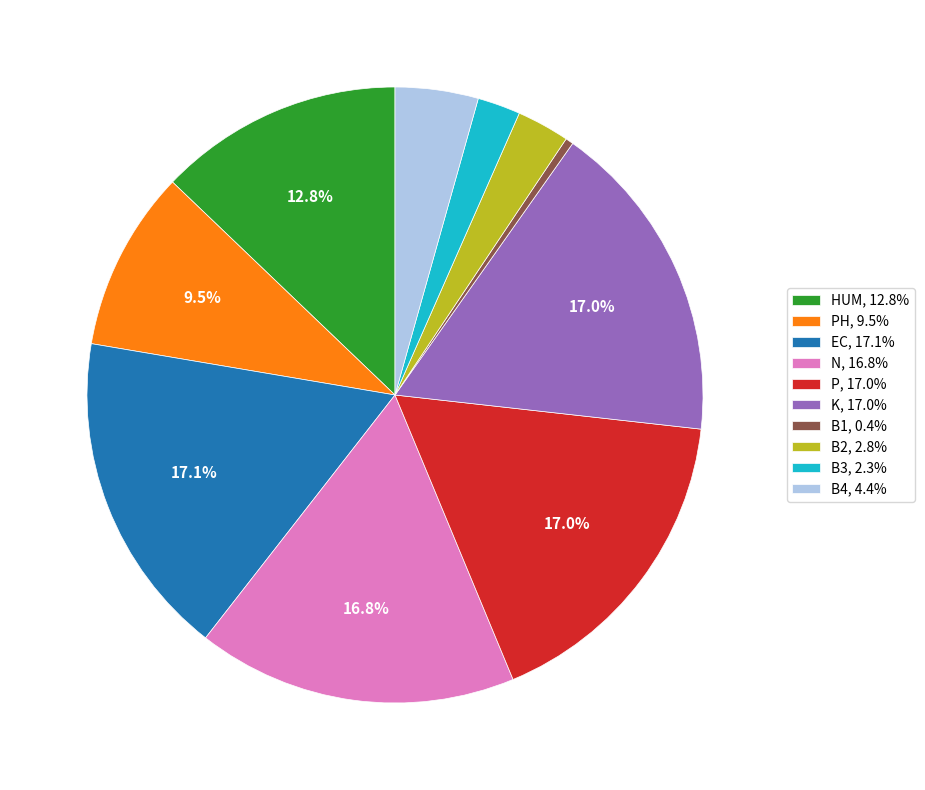

Is there any slice that represents more than half of the pie?

No